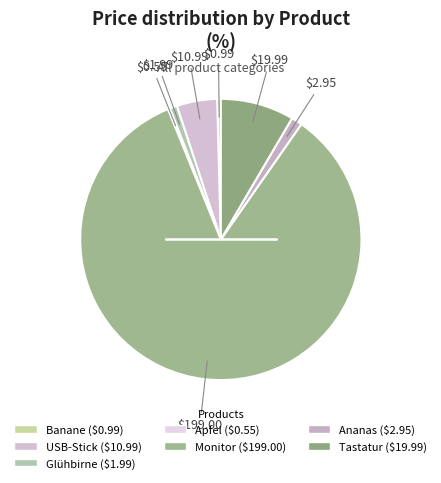

What is the majority slice?

Monitor